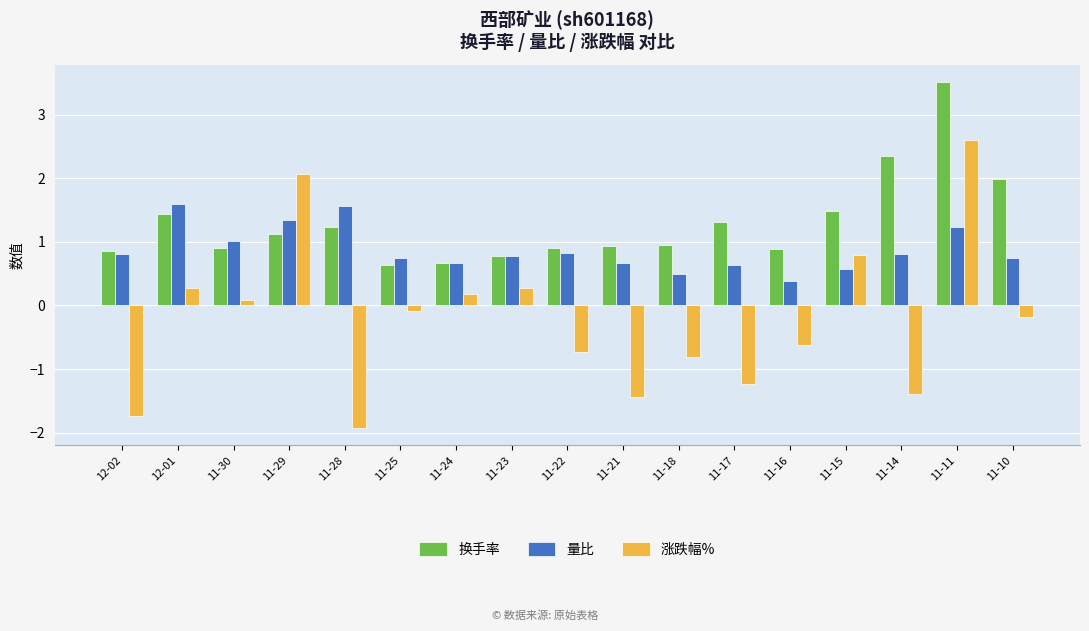

Does the chart contain stacked bars?

No